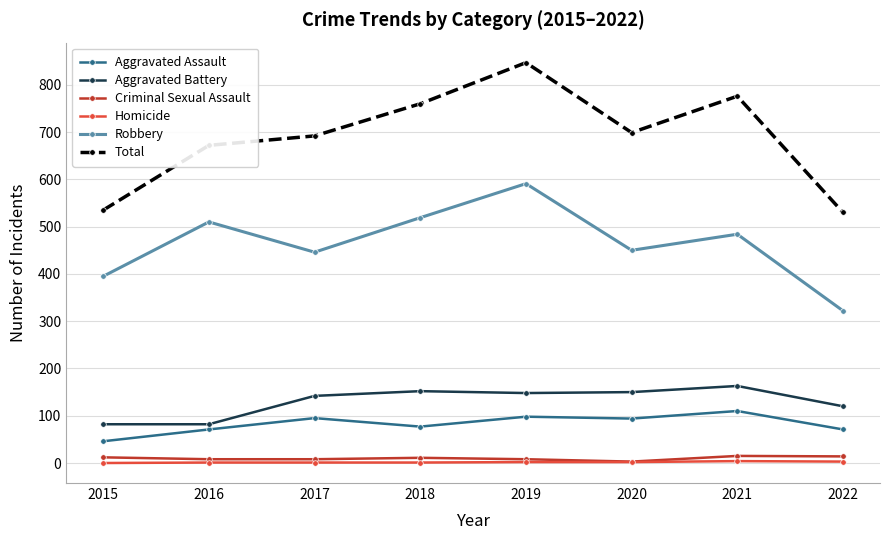

True or false: Aggravated Assault has a value of 65 at 2019.

False